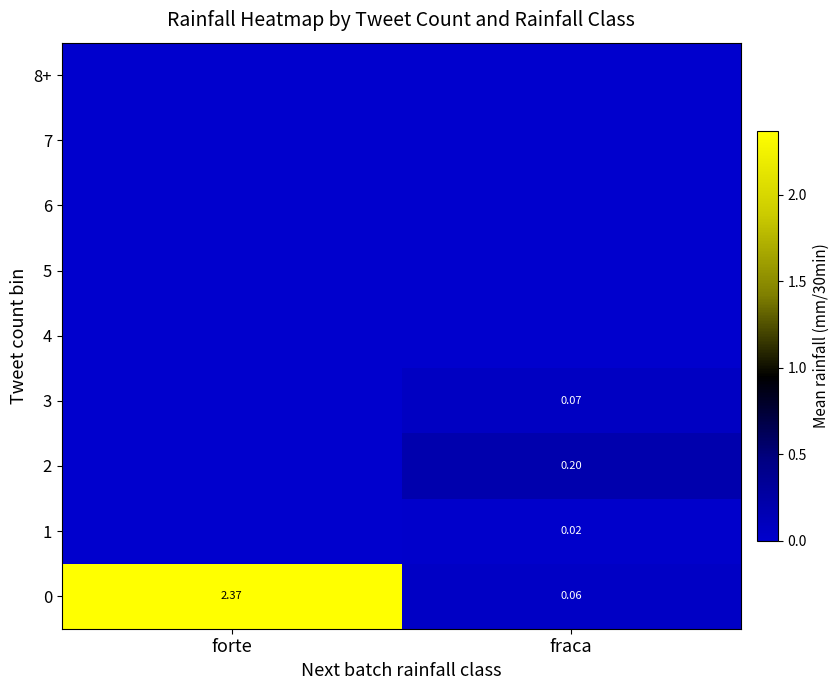

Which label corresponds to the smallest value in the chart?

forte